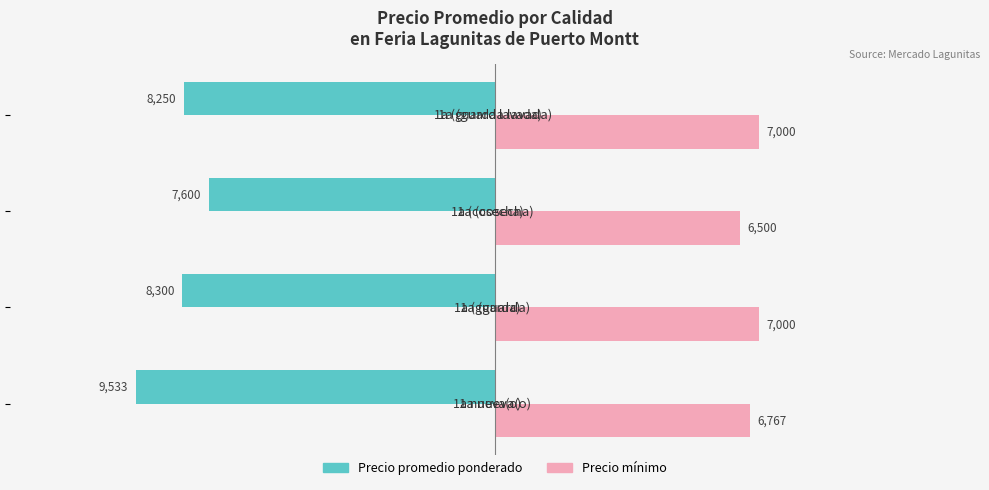

What is the lowest value of the Precio mínimo series?

6500